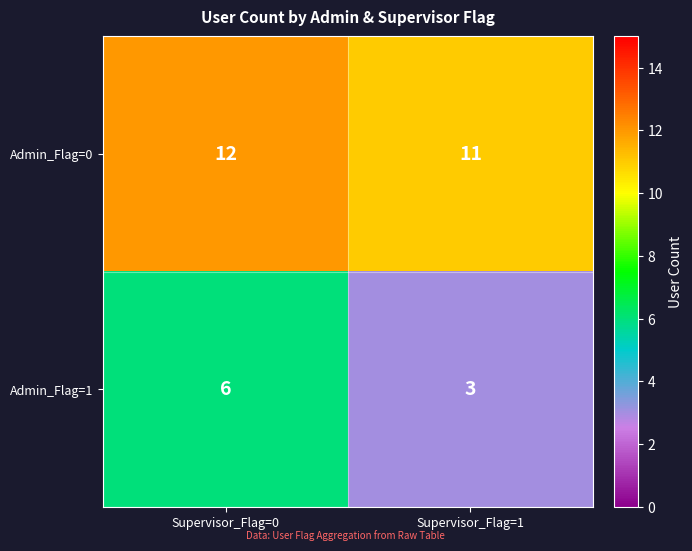

At how many categories does at least one series exceed 7?

2